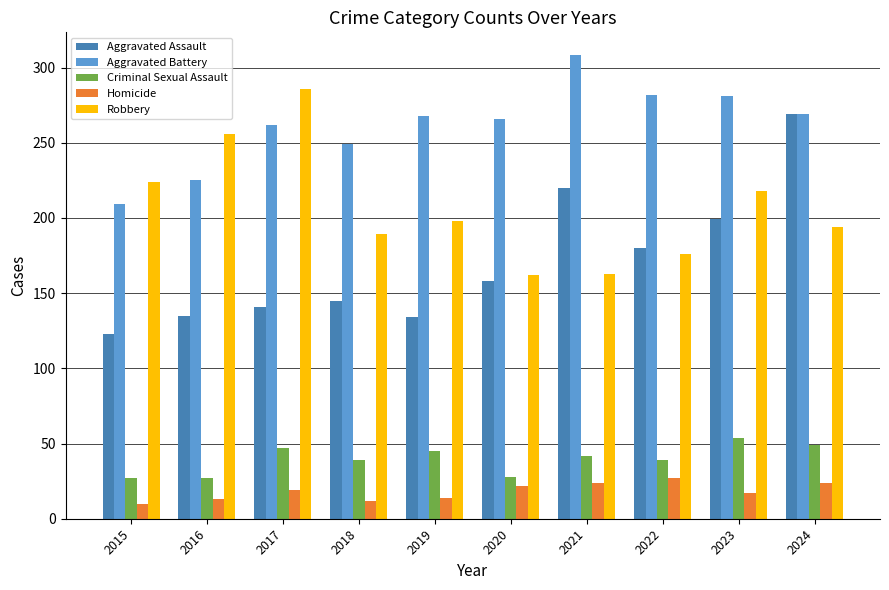

What are all the series names shown in the legend?

Aggravated Assault, Aggravated Battery, Criminal Sexual Assault, Homicide, Robbery